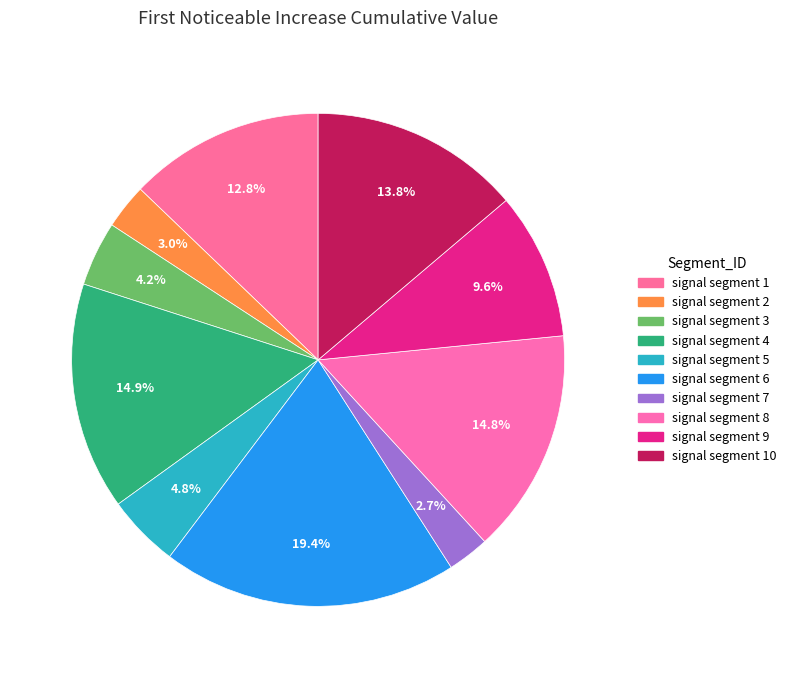

How many slices are in this pie chart?

10